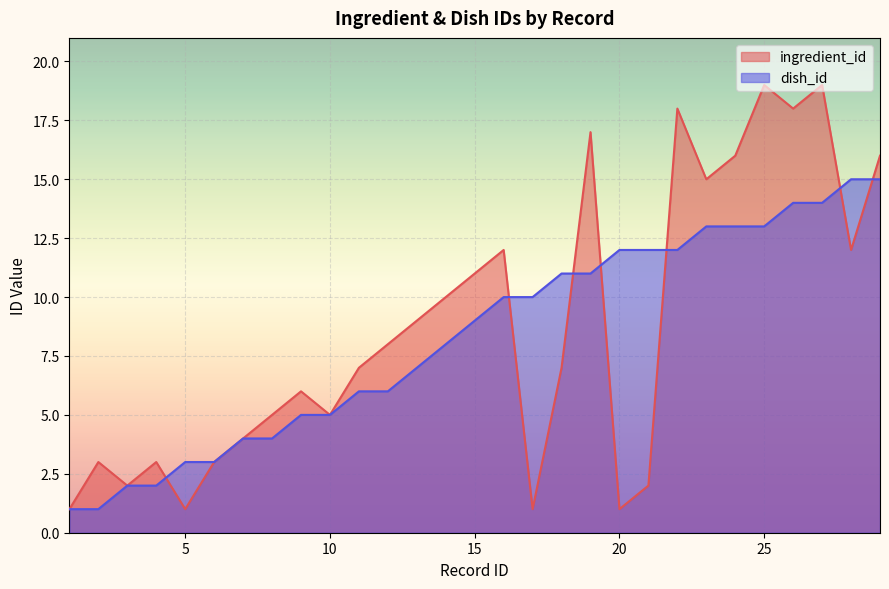

Which has a higher value, 4 or 15?

15